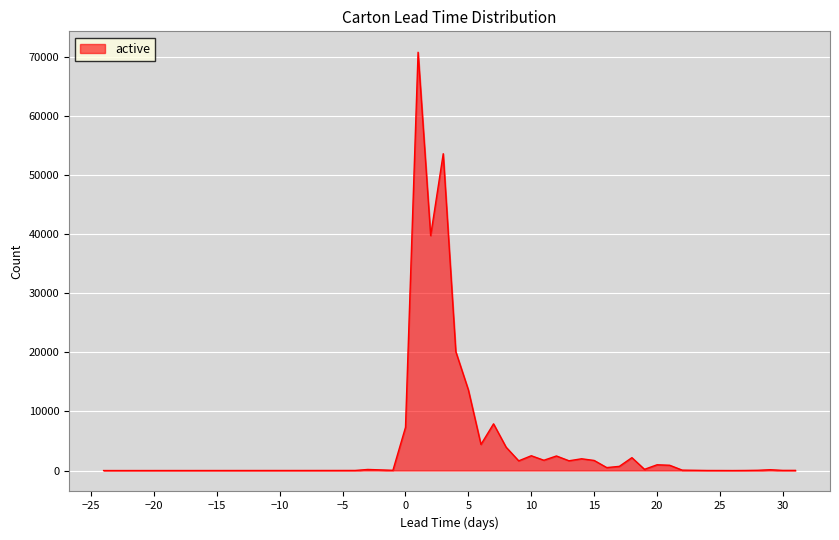

What is the difference between the second highest and second lowest values?

53650